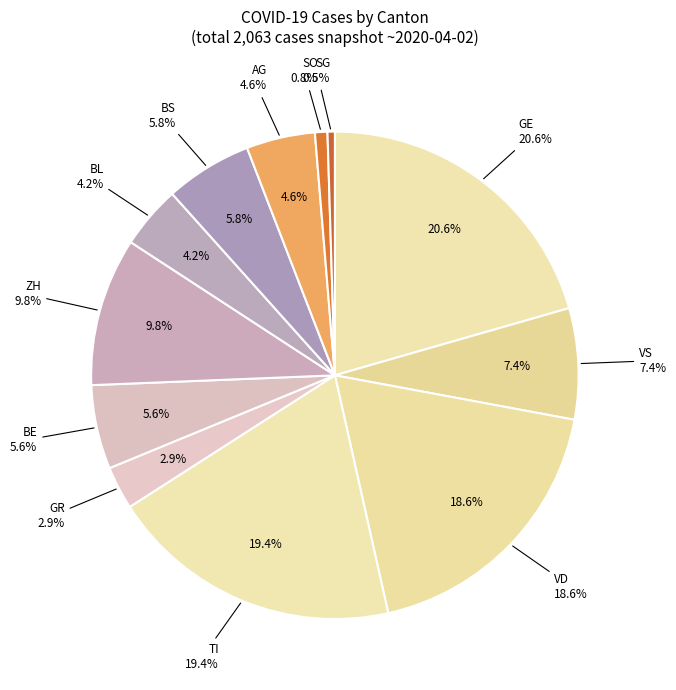

Is it true that AG is 5% of the pie?

True